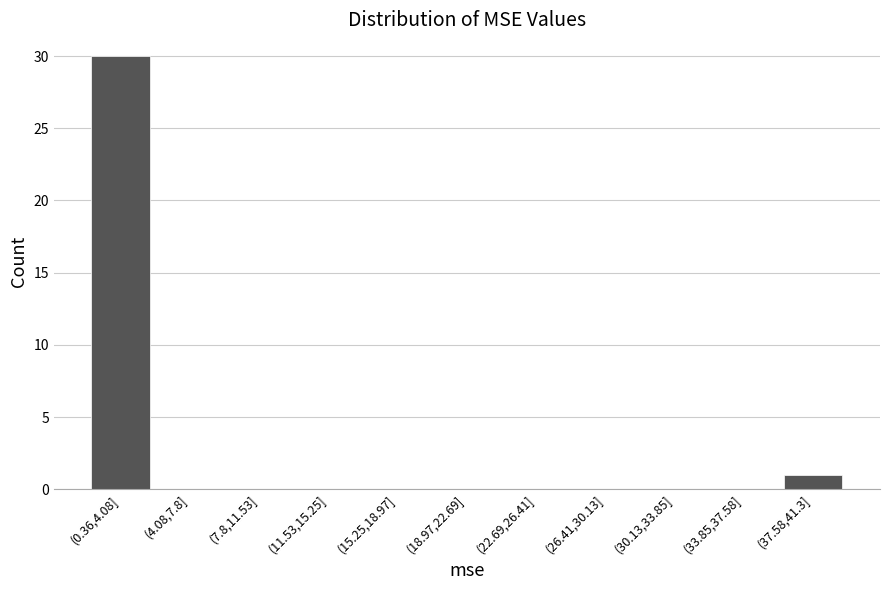

Reading left to right, what are all the values shown in this chart?

(0.36,4.08]=30	(4.08,7.8]=0	(7.8,11.53]=0	(11.53,15.25]=0	(15.25,18.97]=0	(18.97,22.69]=0	(22.69,26.41]=0	(26.41,30.13]=0	(30.13,33.85]=0	(33.85,37.58]=0	(37.58,41.3]=1